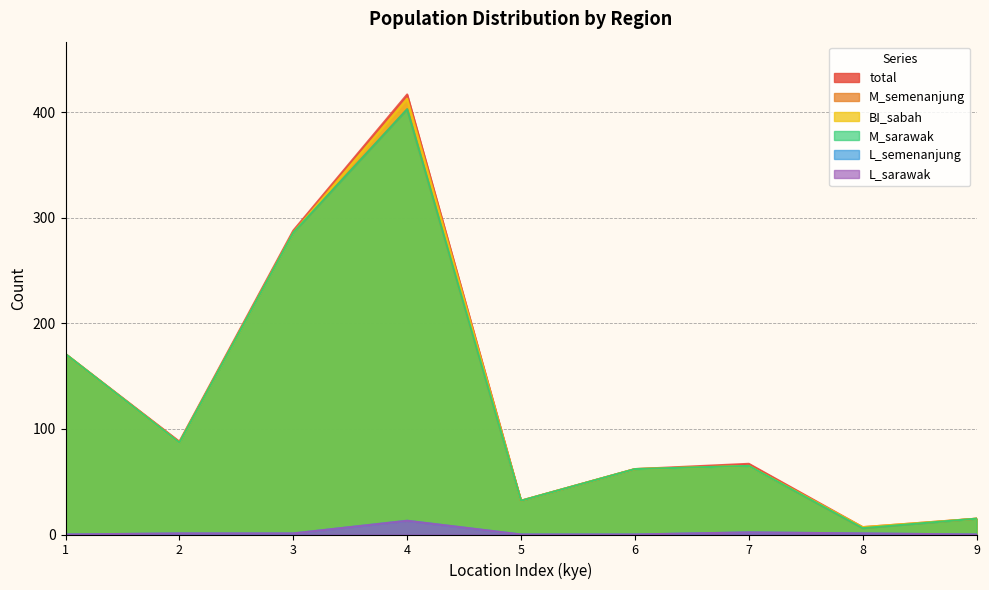

True or false: L_sarawak and BI_sabah intersect in this chart.

False